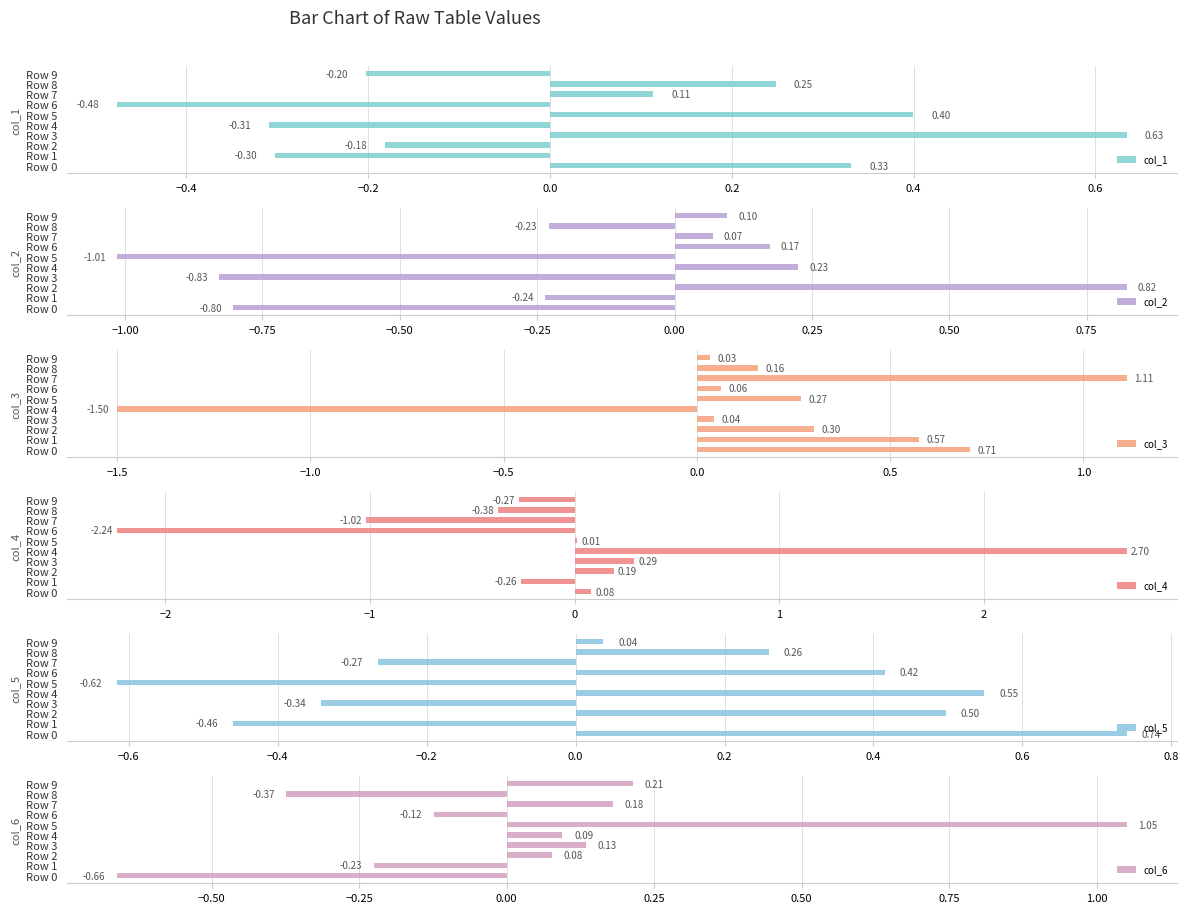

Which series has the widest spread of values?

col_4